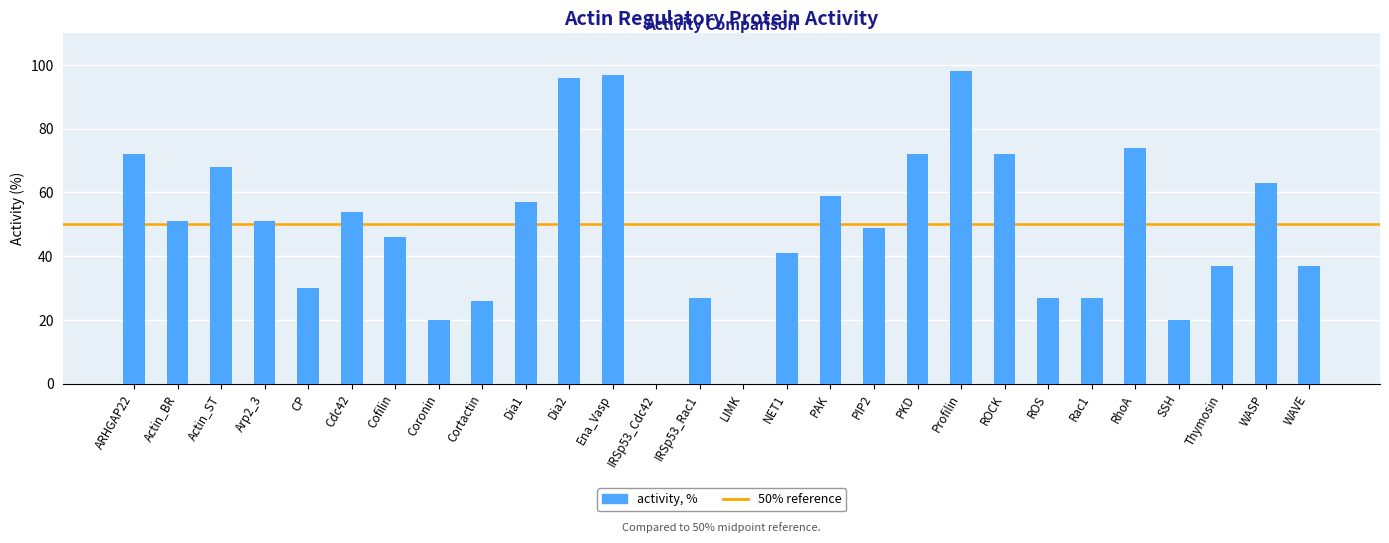

What is the change in value from Actin_ST to SSH?

-48